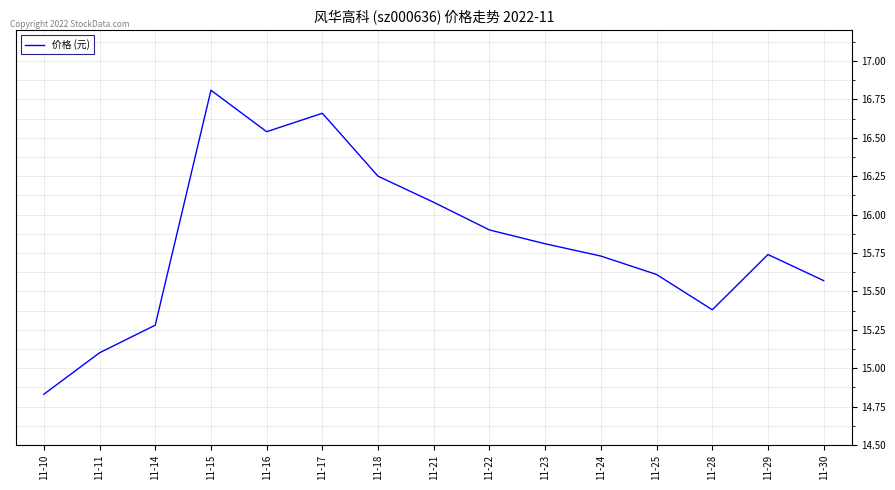

What is the difference between the maximum and minimum values?

2.0